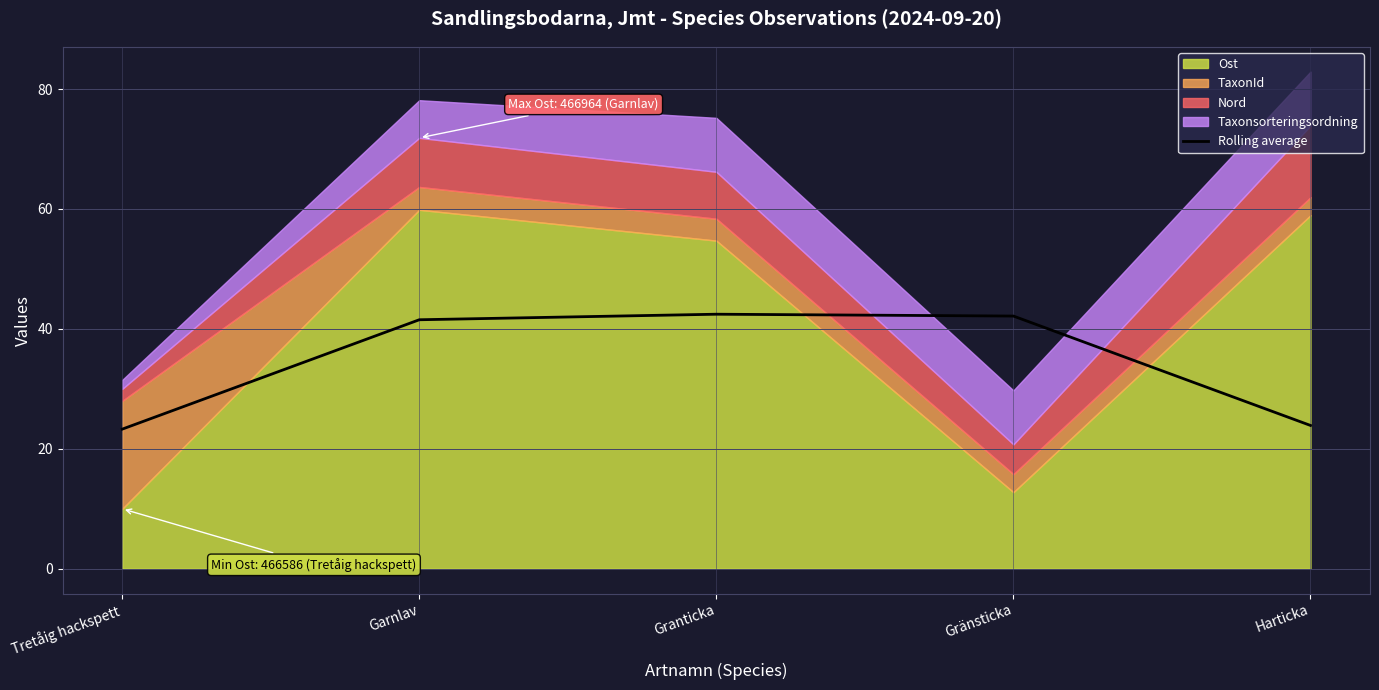

Between Tretåig hackspett and Garnlav, which is larger?

Garnlav